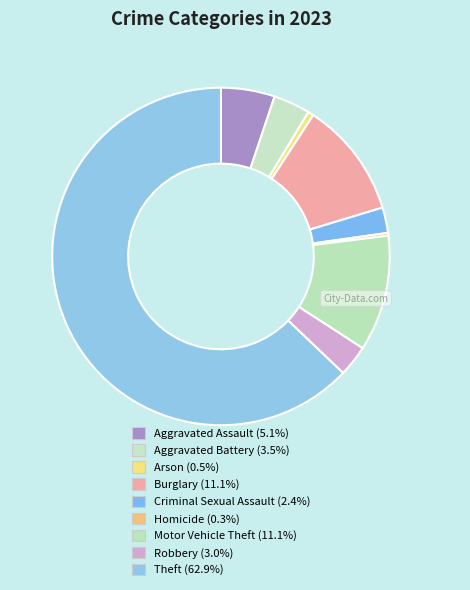

The Motor Vehicle Theft slice represents 11% of the pie. True or false?

True